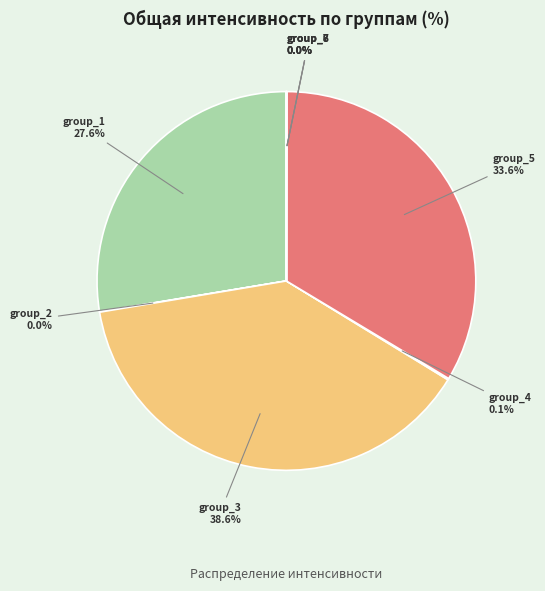

What is the largest slice in the pie chart?

group_3